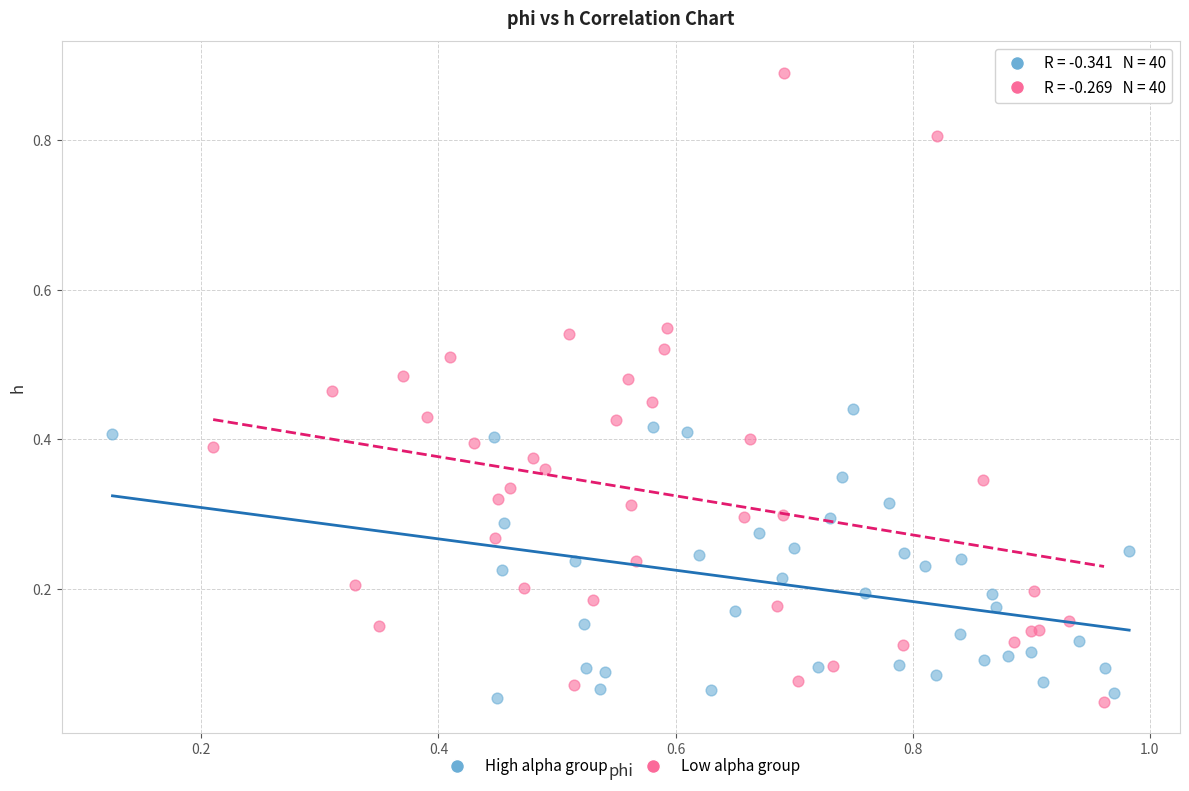

What are all the series names shown in the legend?

High alpha group, Low alpha group